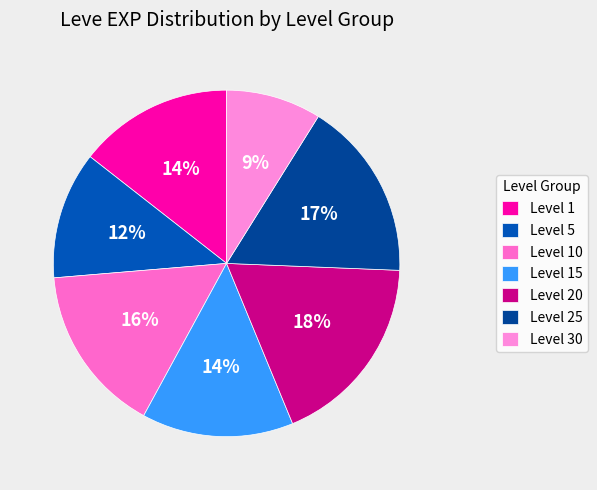

How many segments does this pie chart have?

7